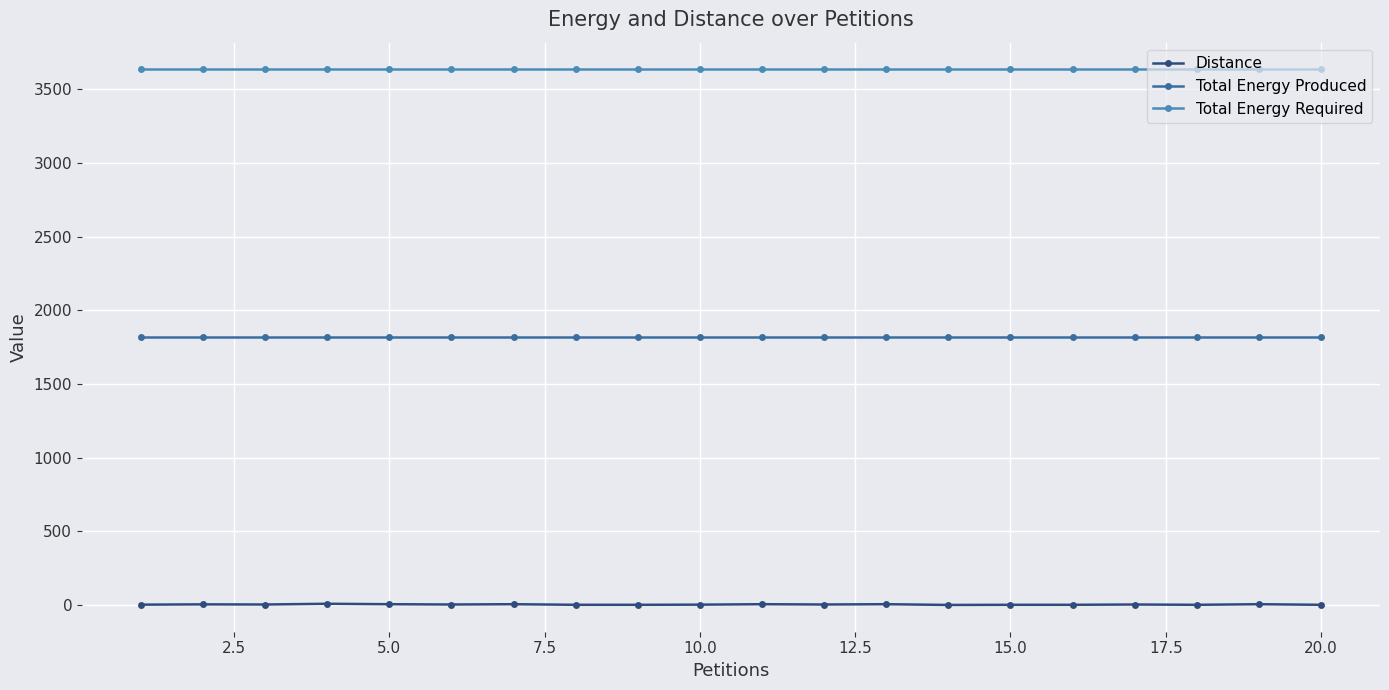

Which series has the largest range (max minus min)?

Distance